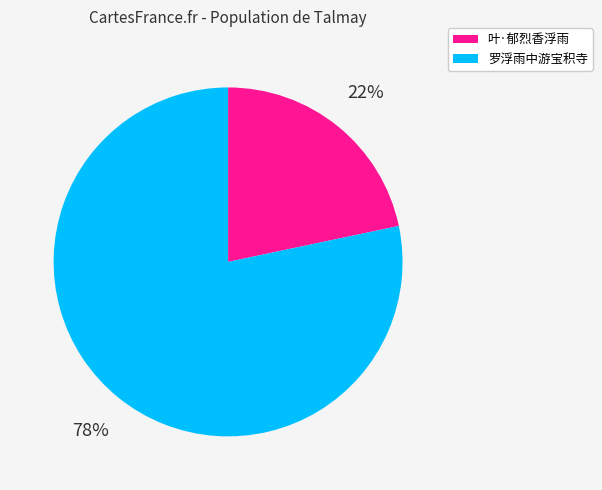

What is the ratio of the value at 叶·郁烈香浮雨 to the value at 罗浮雨中游宝积寺?

0.3